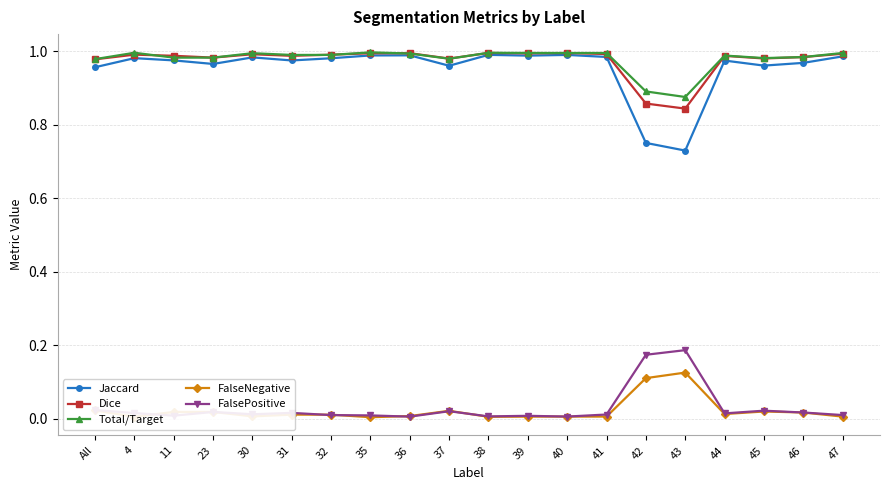

What is the sum of all Total/Target values?

19.6